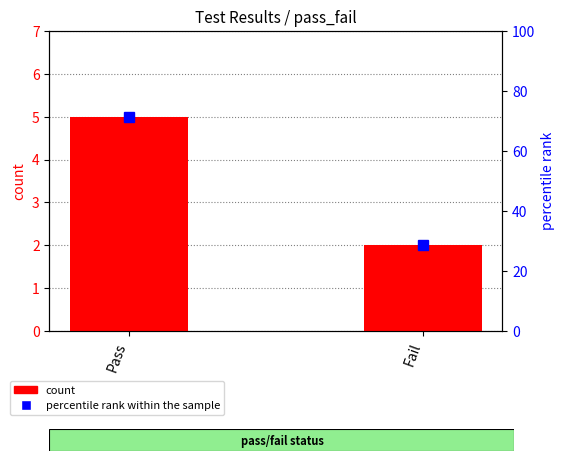

Where is percentile rank within the sample nearest to the value 50?

Fail